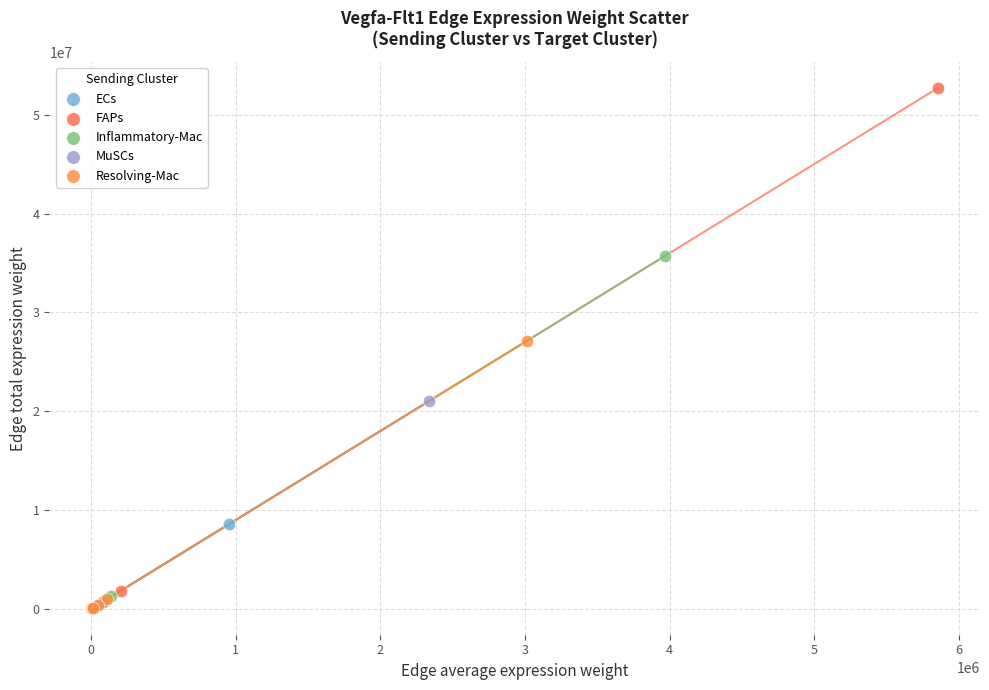

Which series reaches the maximum Y coordinate?

FAPs